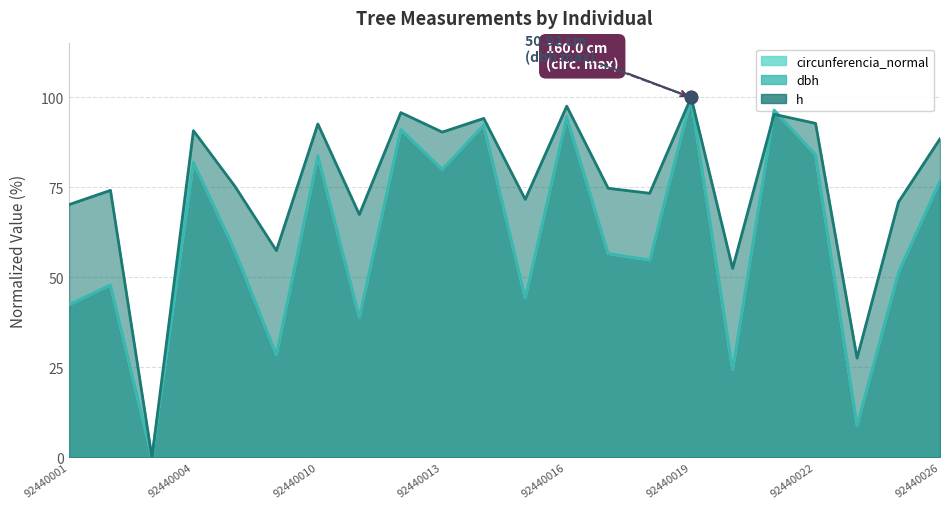

At which category is the sum across all series the highest?

92440019